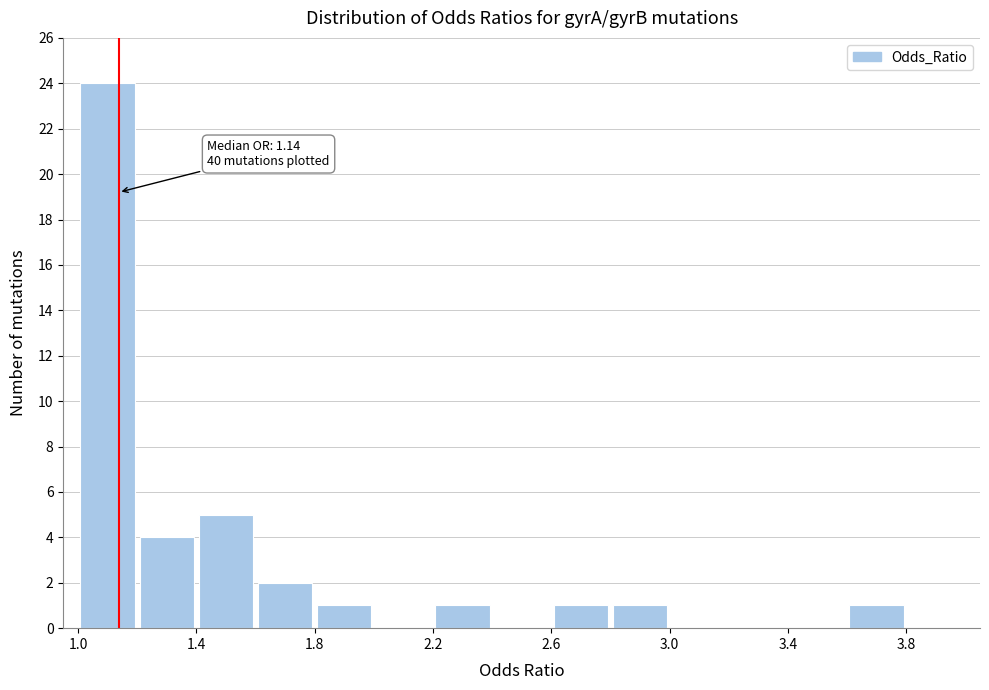

Which range on the x-axis has the tallest bar?

1.0 to 1.2